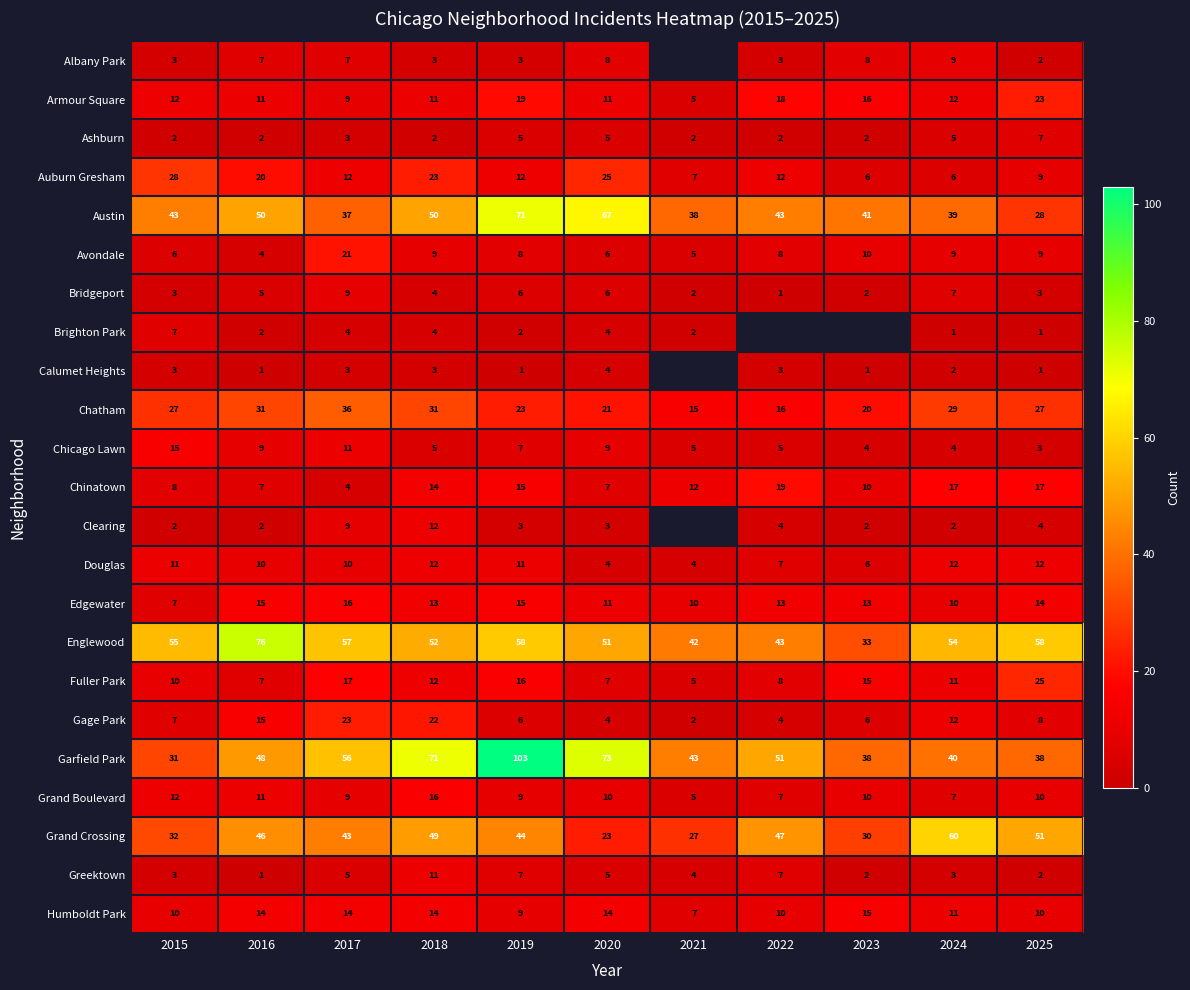

What is the difference between the second highest and second lowest values in the Chicago Lawn series?

7